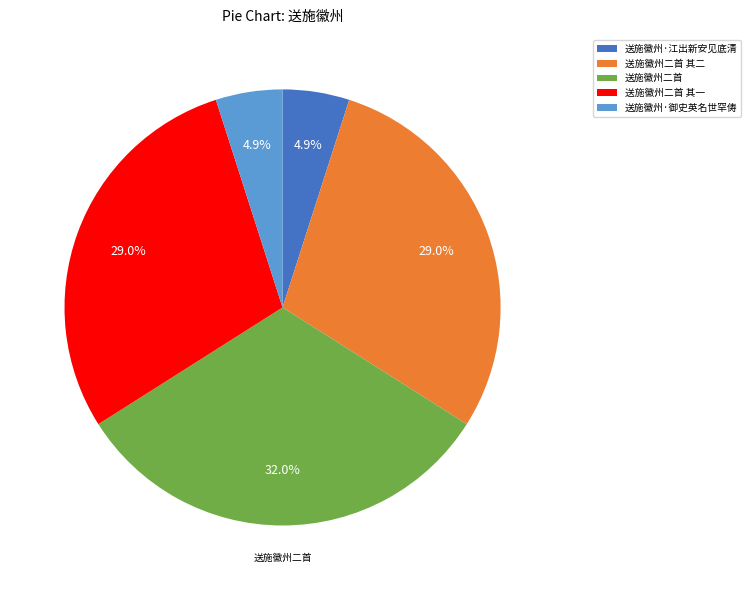

Between 送施徽州·御史英名世罕俦 and 送施徽州二首 其二, which is larger?

送施徽州二首 其二